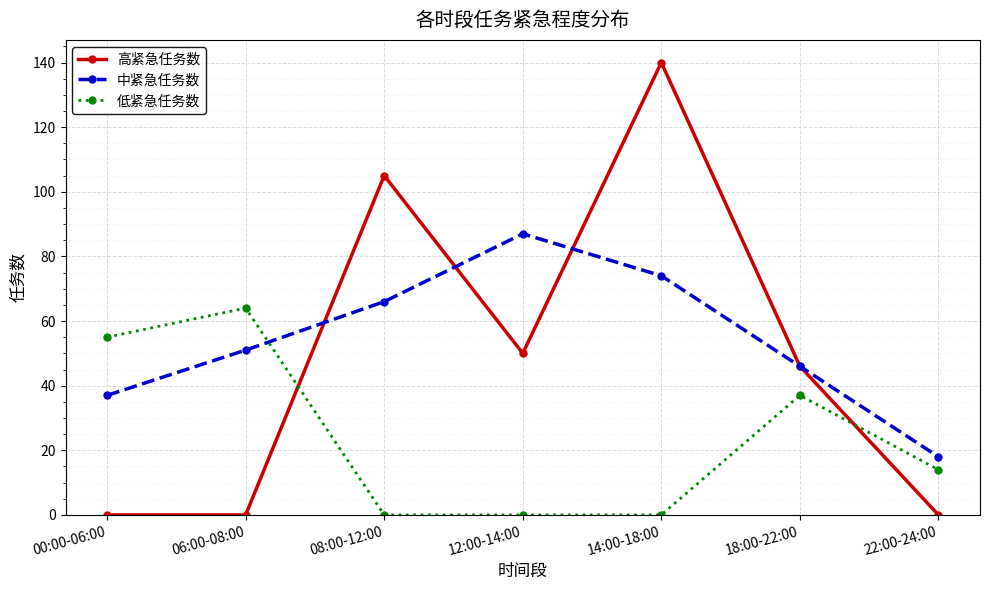

How many intersections are there between 高紧急任务数 and 低紧急任务数?

2